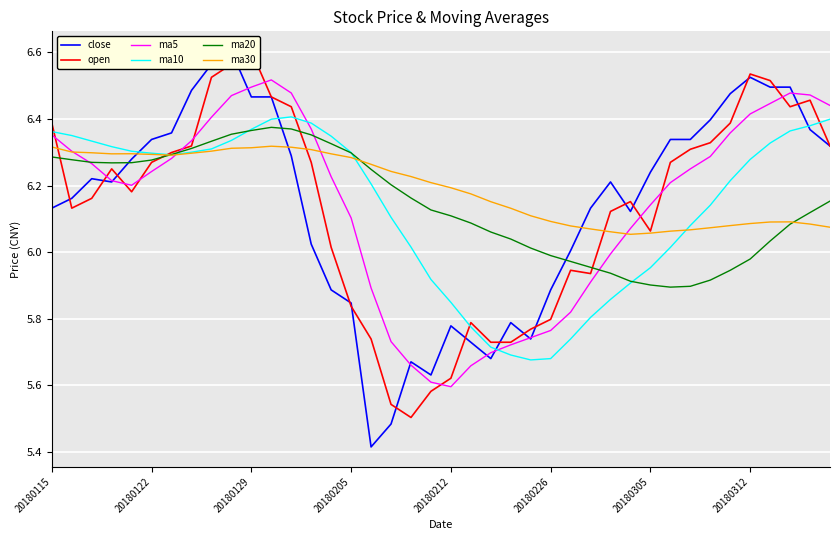

The value of ma20 at 20180212 is 6.1. True or false?

True